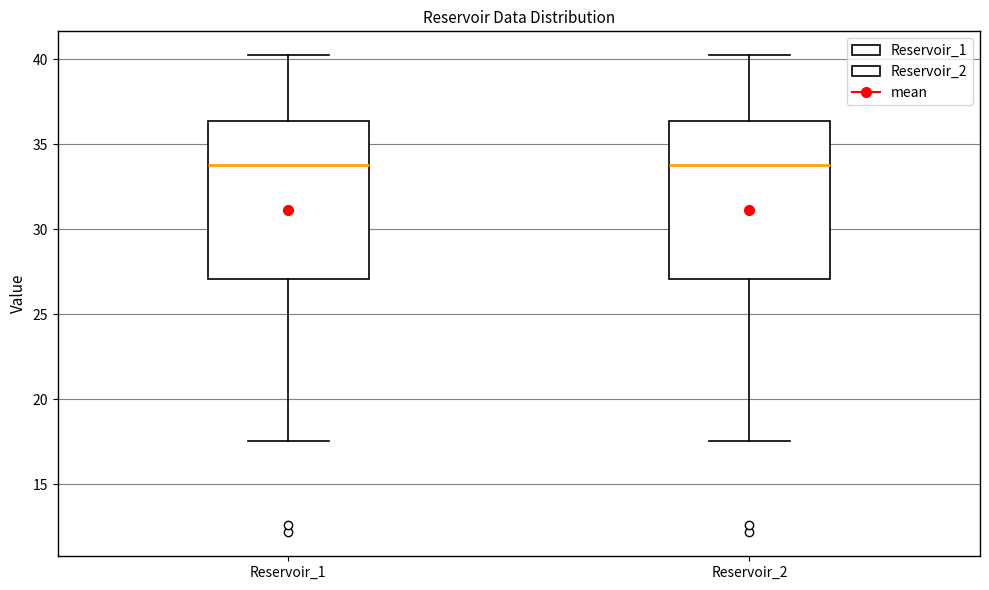

Reading left to right, read every box against the y-axis: the position of its median line, the range the box covers, and the ends of its whiskers. The values are not printed on the chart, so give them approximately, as read against the axis.

Reservoir_1: median 34.0, box 27.0 to 36.5, whiskers 17.5 to 40.0
Reservoir_2: median 34.0, box 27.0 to 36.5, whiskers 17.5 to 40.0